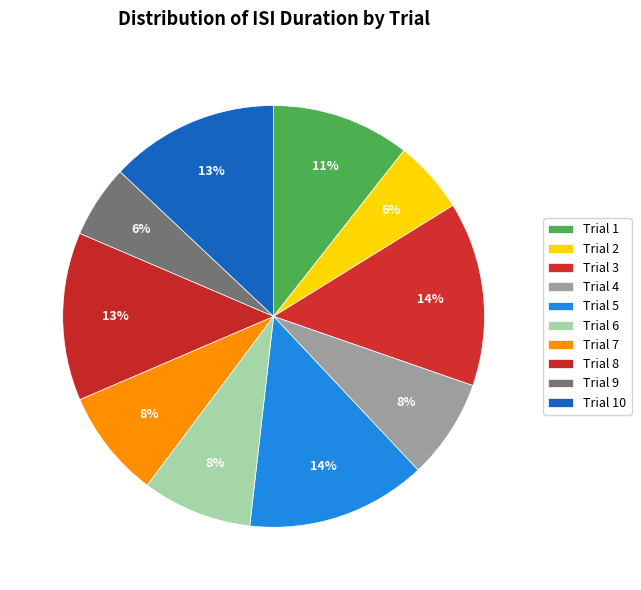

How many slices are in this pie chart?

10